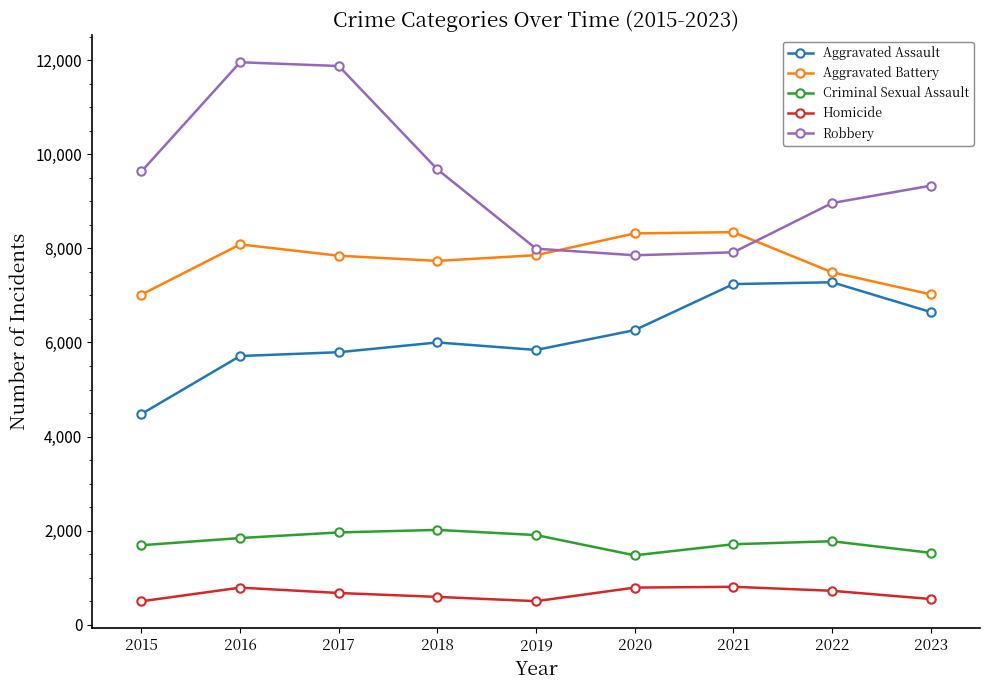

True or false: Aggravated Assault has more than 0 interior local peaks.

True